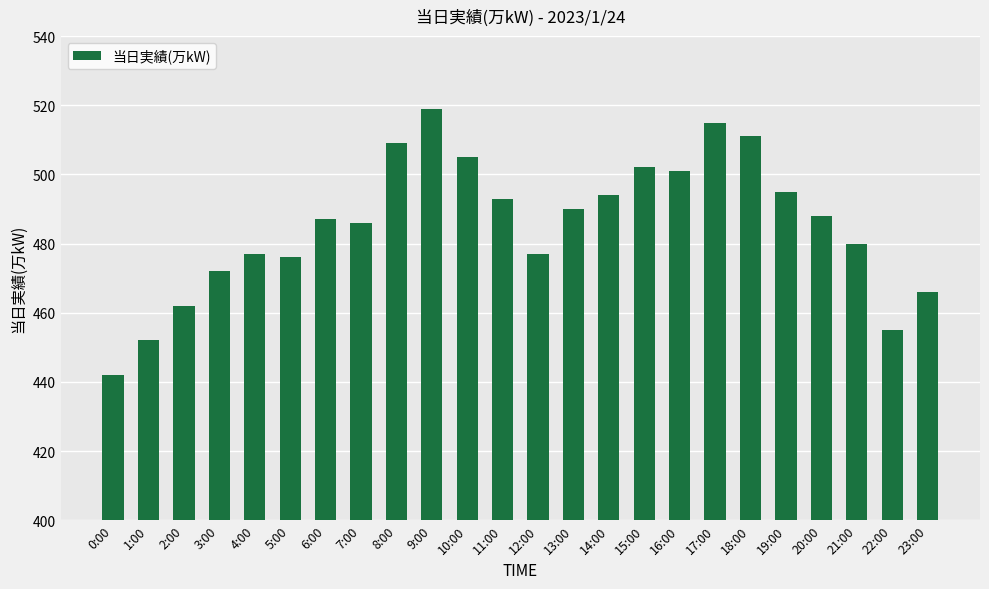

Reading right to left, transcribe all the data shown in this chart.

466	455	480	488	495	511	515	501	502	494	490	477	493	505	519	509	486	487	476	477	472	462	452	442